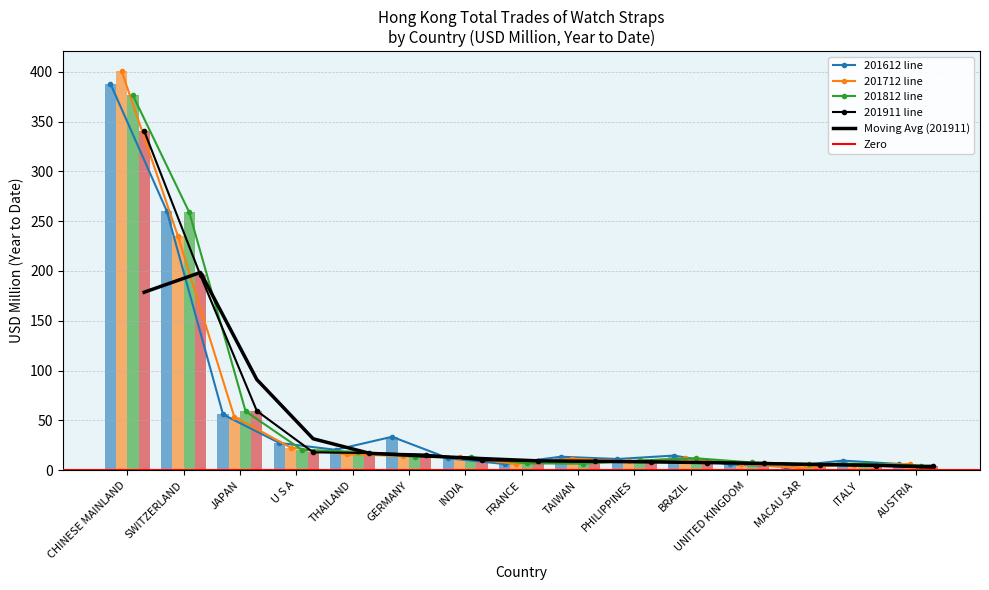

Are the bars horizontal?

No